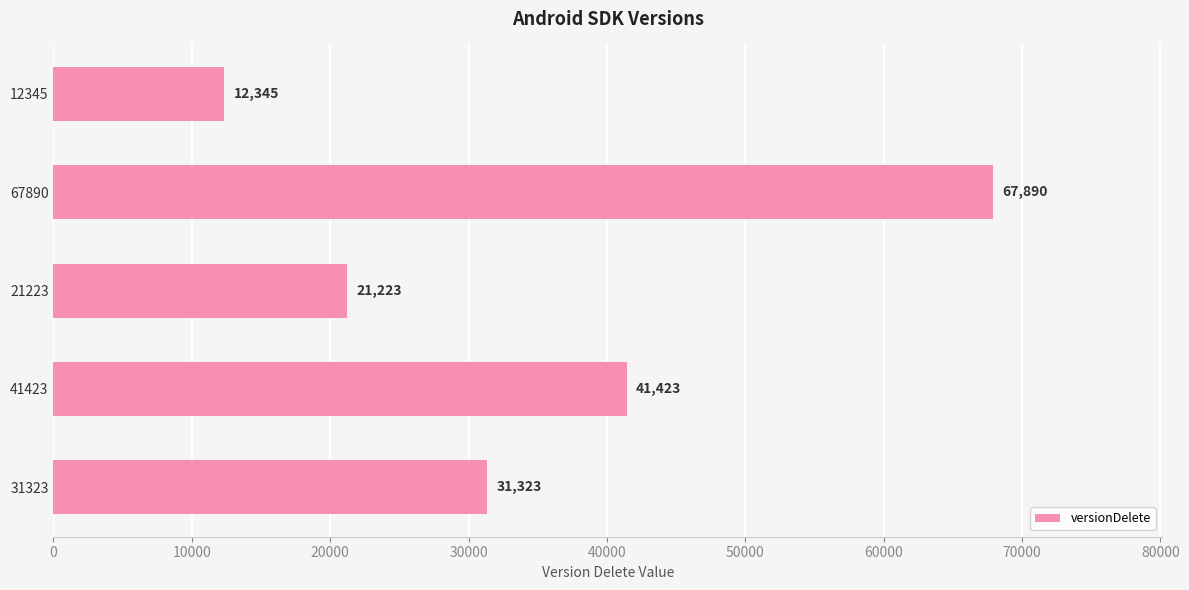

Between 21223 and 67890, which is larger?

67890